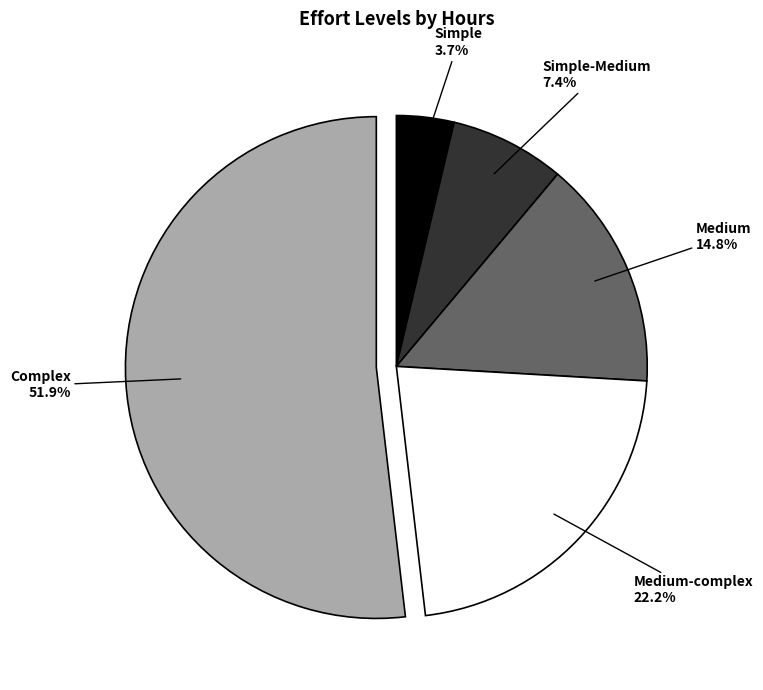

Is there a majority slice in this chart?

Yes